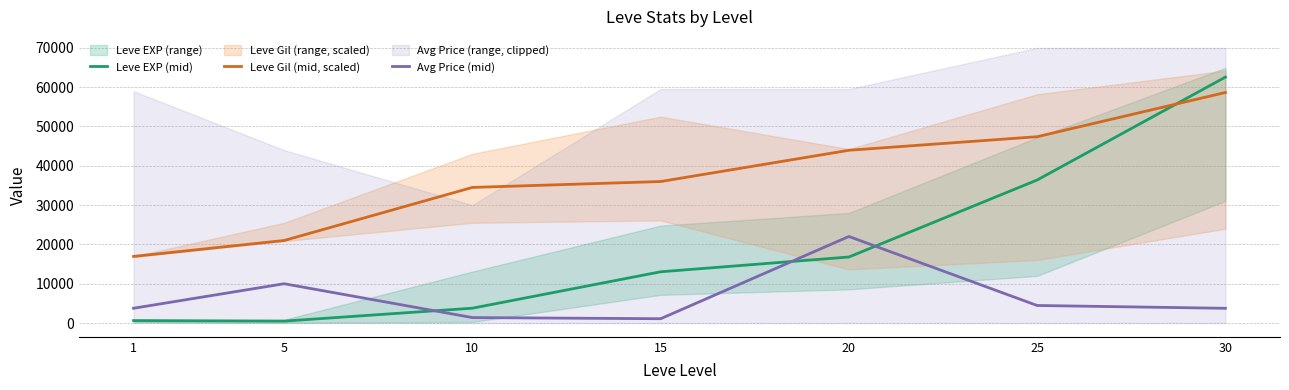

What is the total value across all series at 1?

21343